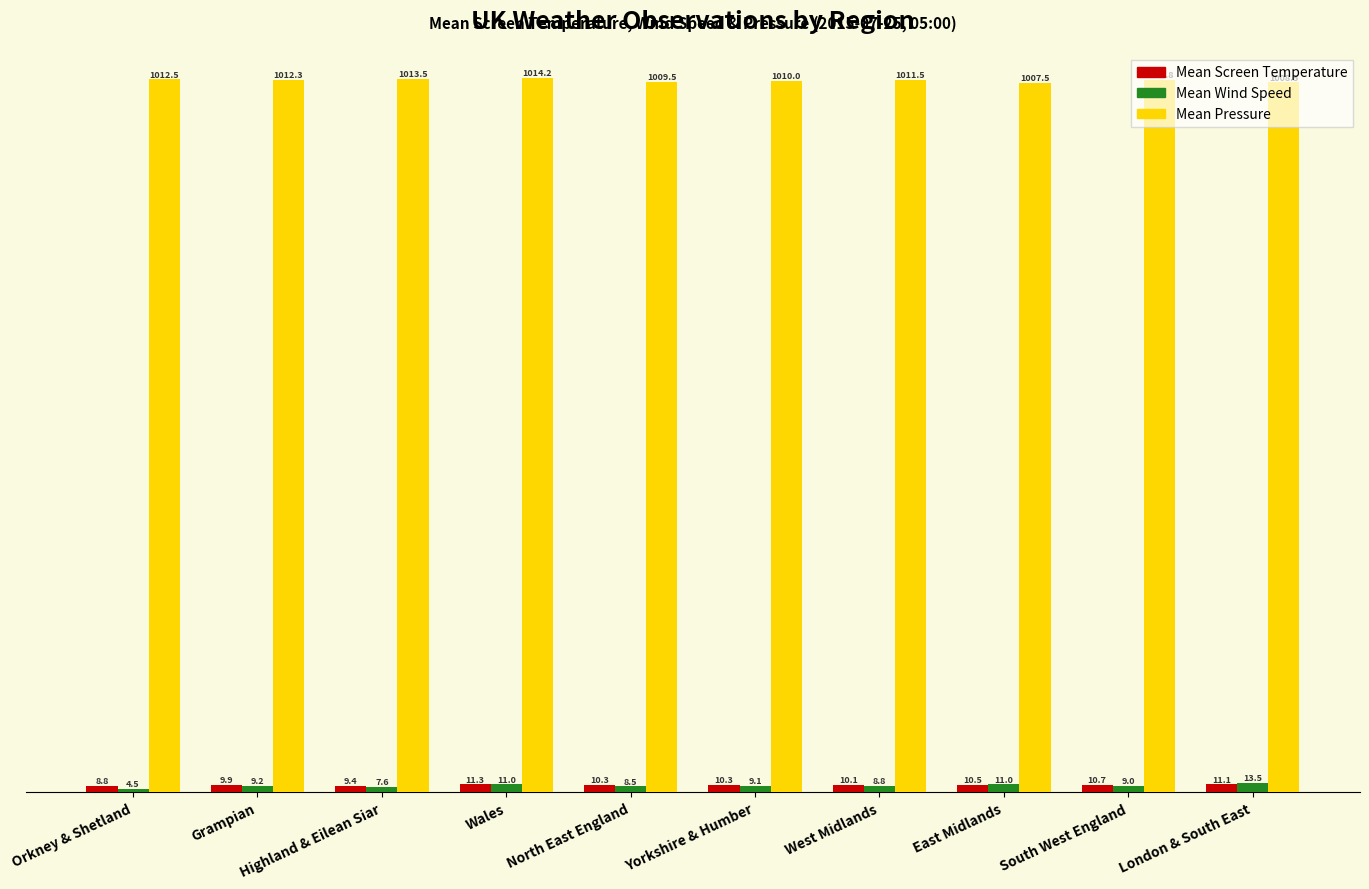

Is it true that Mean Pressure equals 1543.3 at North East England?

False